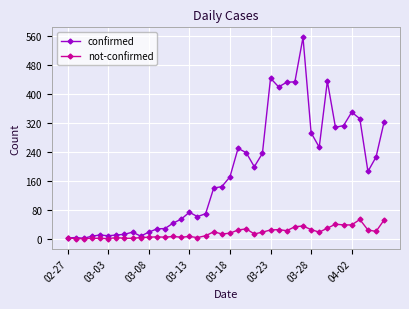

What is the greatest value displayed?

557